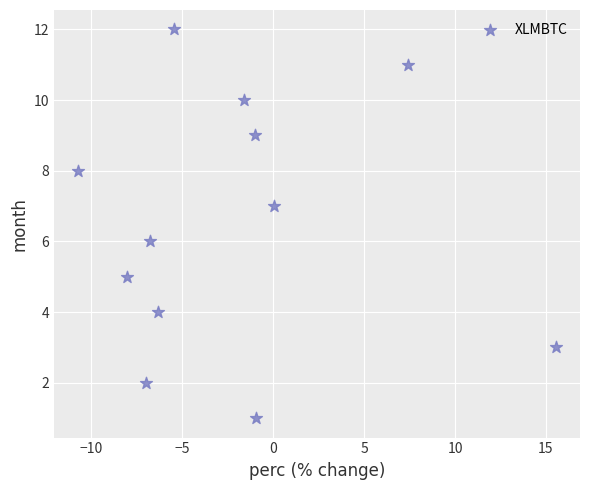

What is the range of Y values (max minus min)?

11